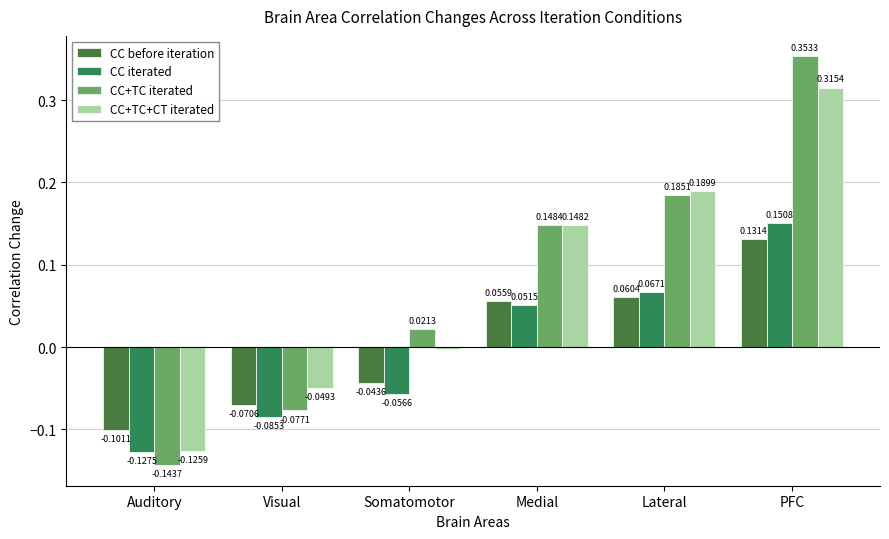

What are all the series names shown in the legend?

CC before iteration, CC iterated, CC+TC iterated, CC+TC+CT iterated